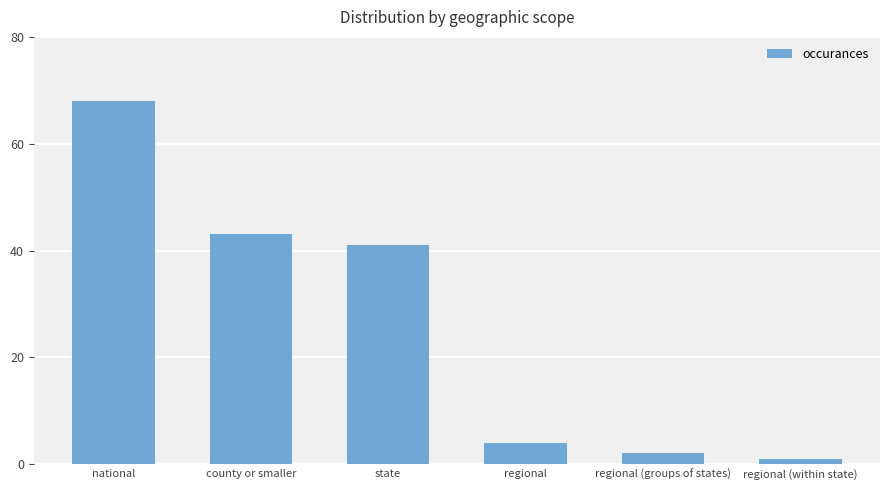

Rank the categories by value from highest to lowest.

national, county or smaller, state, regional, regional (groups of states), regional (within state)